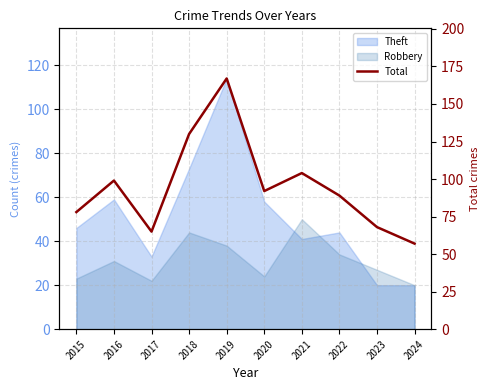

Reading right to left, extract all data points from this chart.

57	68	89	104	92	167	130	65	99	78